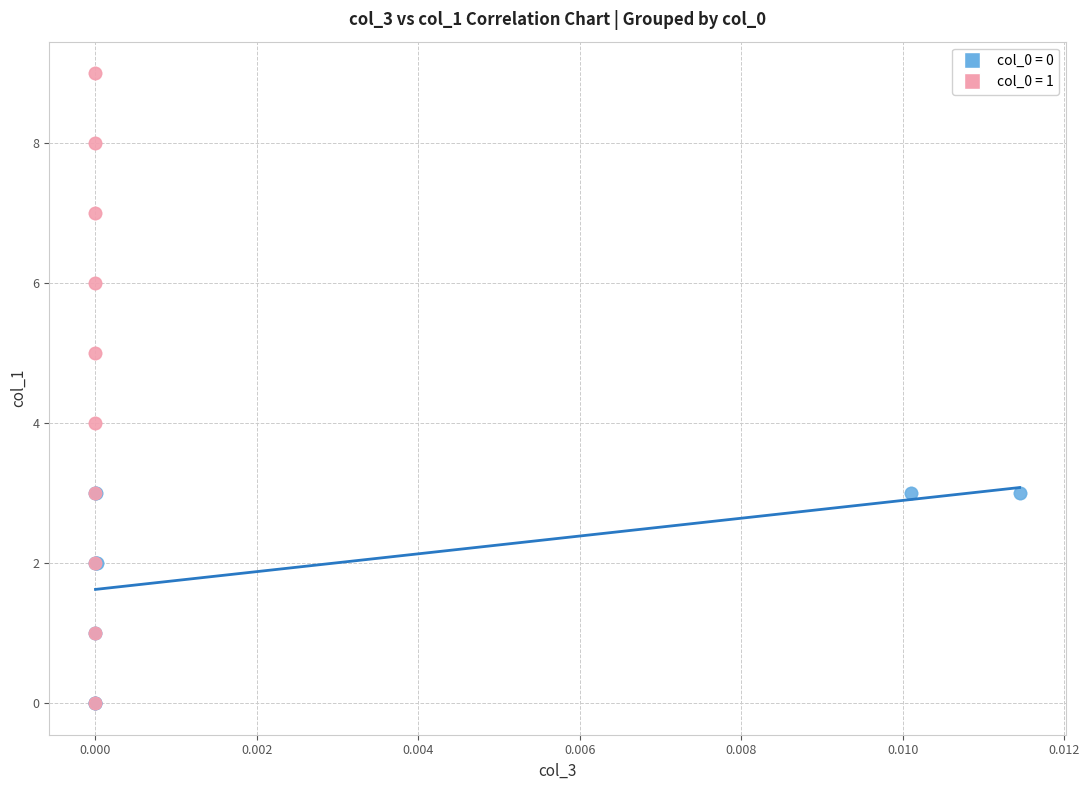

Which series reaches the maximum Y coordinate?

col_0 = 1